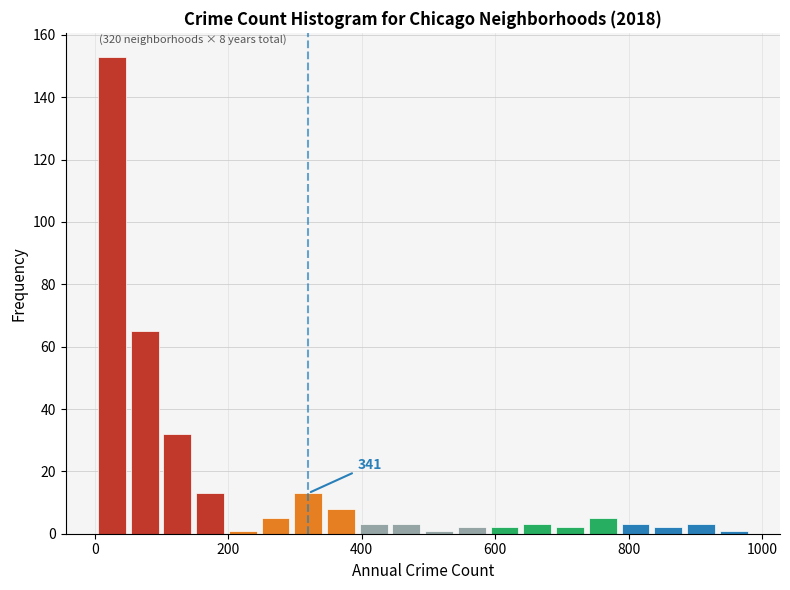

Read against the x-axis, roughly where is the centre of the tallest bar?

20